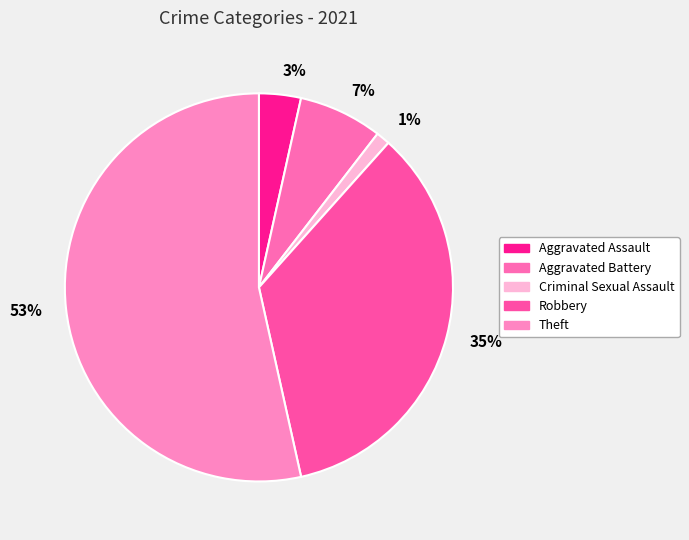

To the nearest percent, what percentage of the pie is Aggravated Assault?

3%